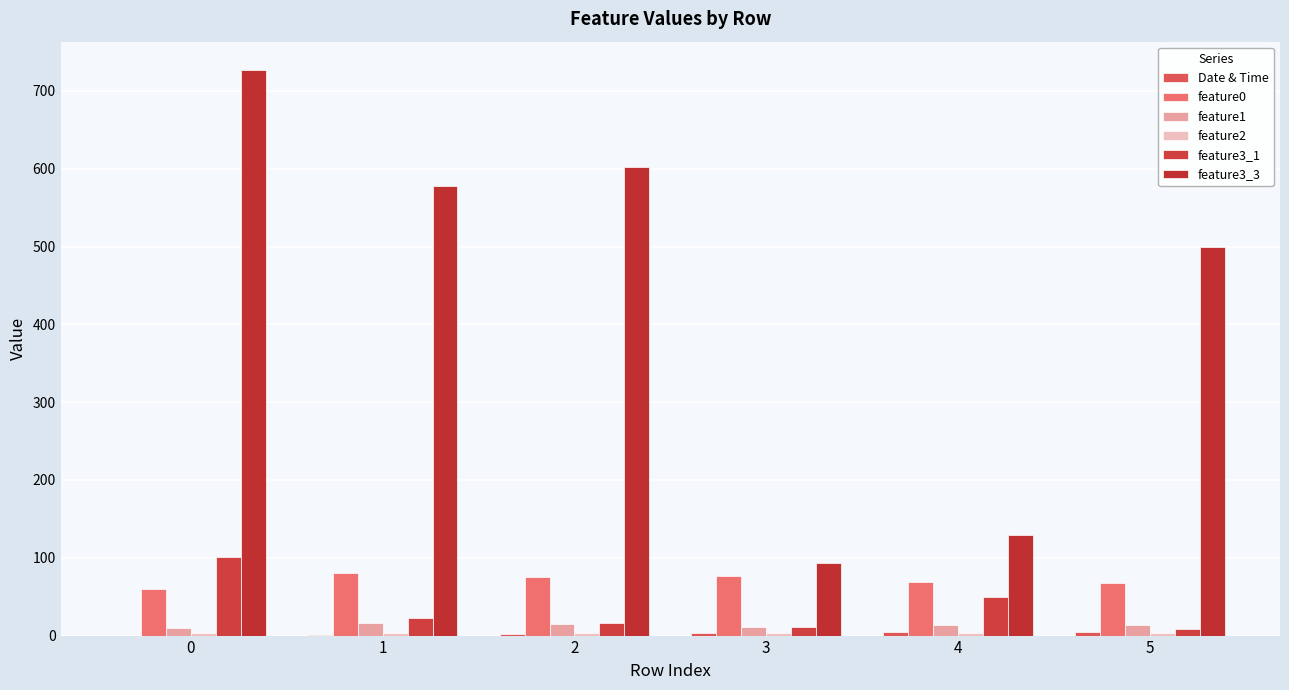

Is it true that feature0 equals 104.4 at 4?

False